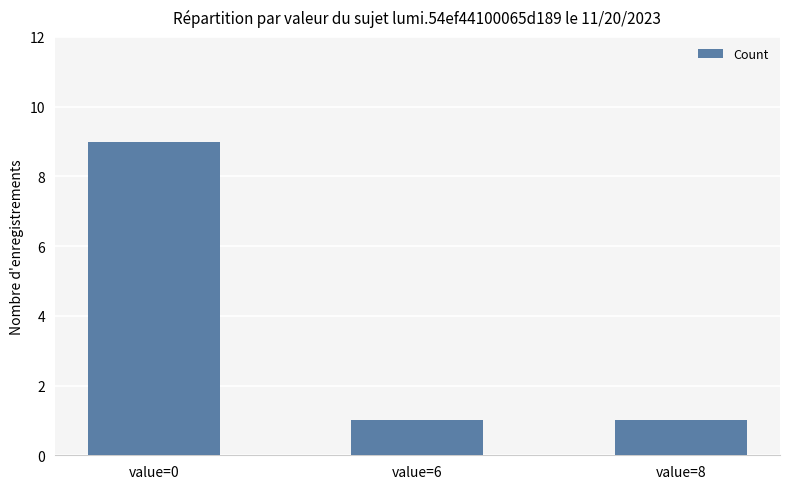

Is it true that the value at value=6 is 1?

True